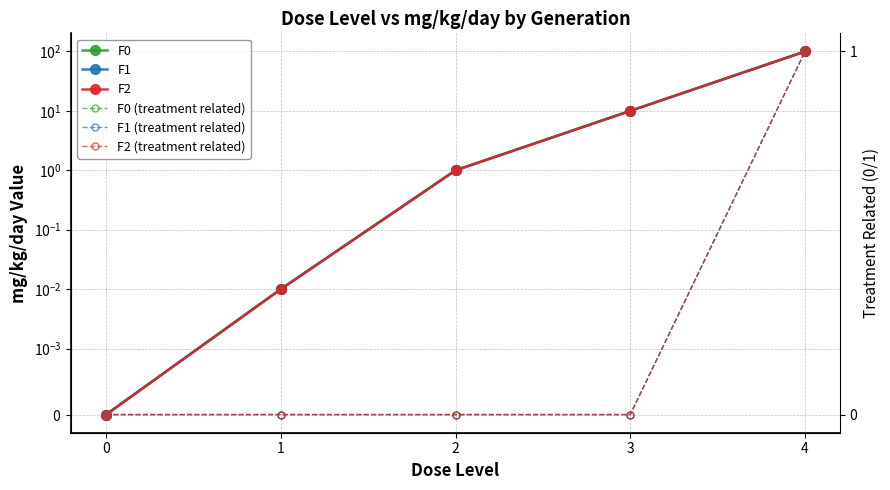

What is the difference between the maximum and second lowest values in the F0 (treatment related) series?

1.0